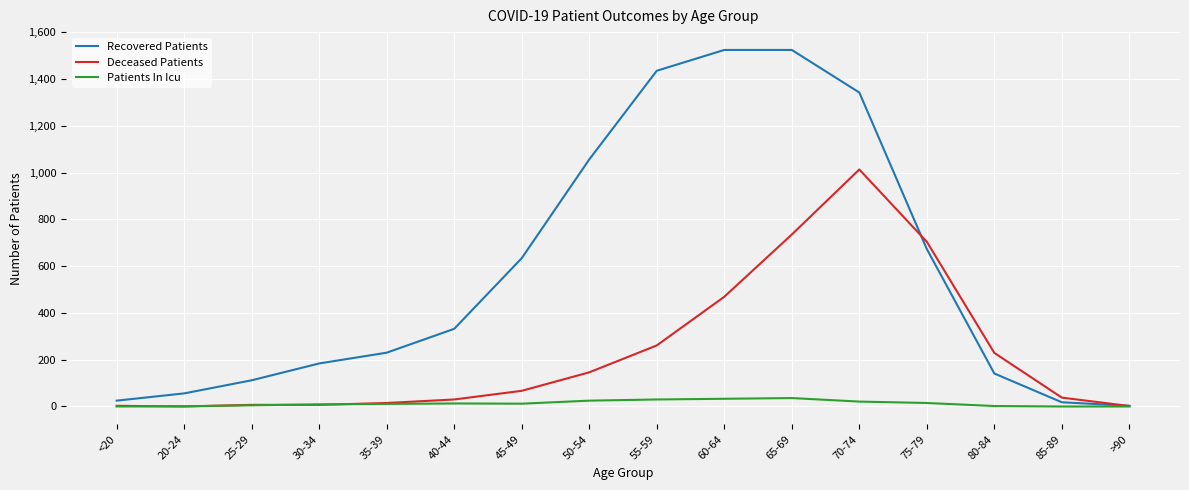

Is it true that Deceased Patients equals 7 at 30-34?

True